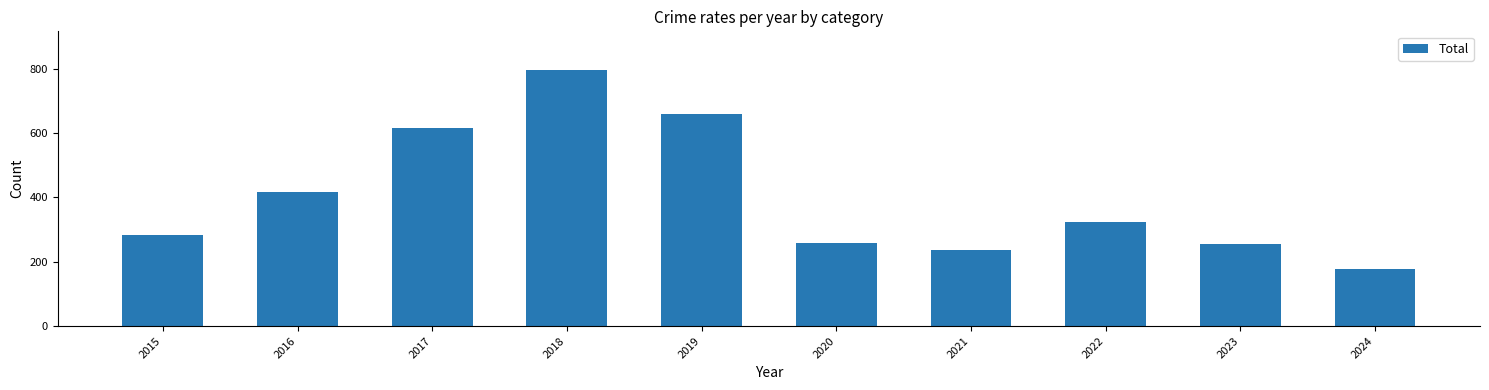

Where is the data nearest to the value 486?

2016